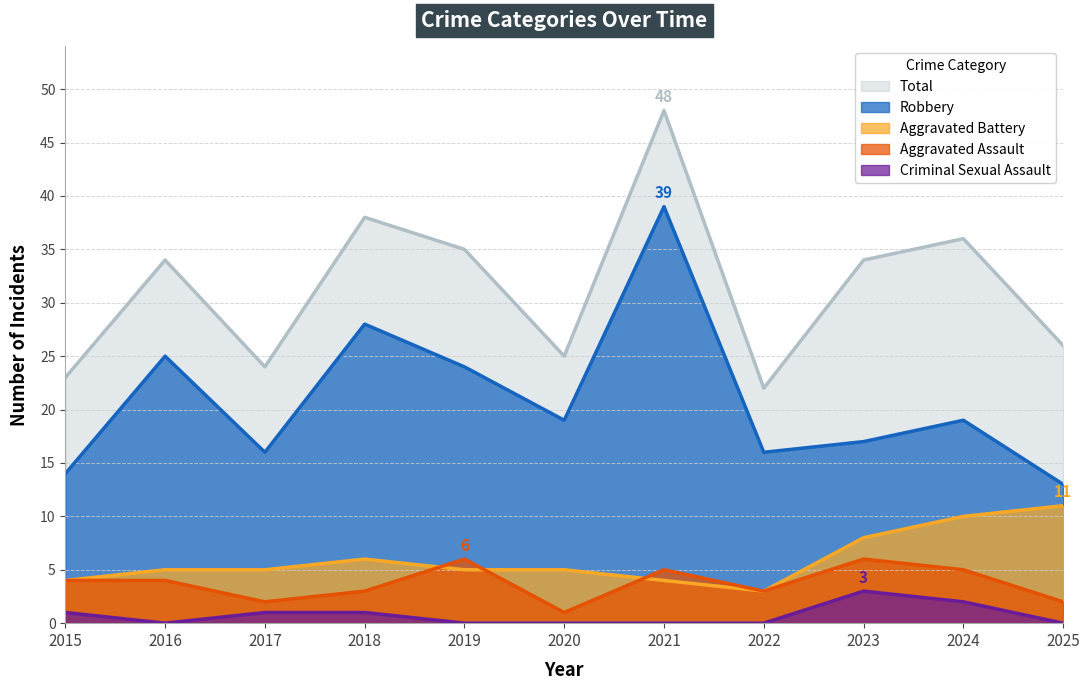

Reading left to right, extract all data points from this chart.

Aggravated Assault: 4	4	2	3	6	1	5	3	6	5	2
Aggravated Battery: 4	5	5	6	5	5	4	3	8	10	11
Criminal Sexual Assault: 1	0	1	1	0	0	0	0	3	2	0
Robbery: 14	25	16	28	24	19	39	16	17	19	13
Total: 23	34	24	38	35	25	48	22	34	36	26